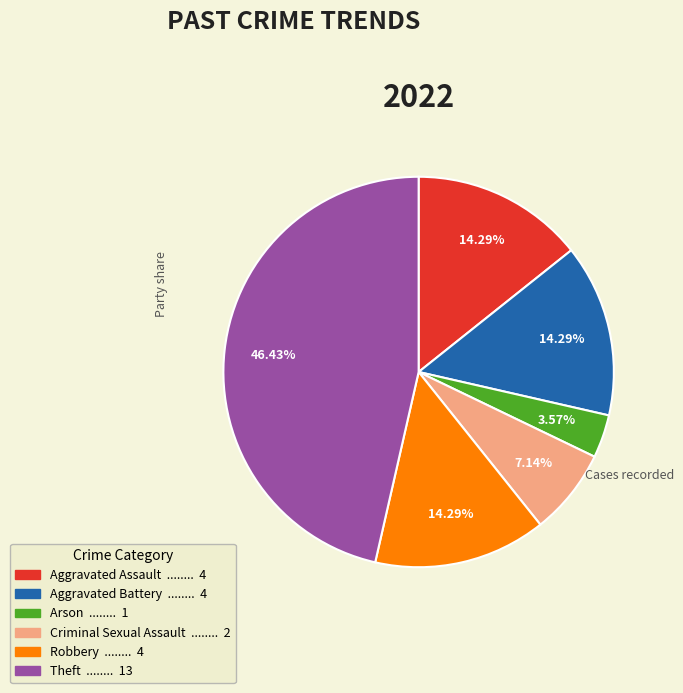

The Aggravated Assault slice represents 24% of the pie. True or false?

False